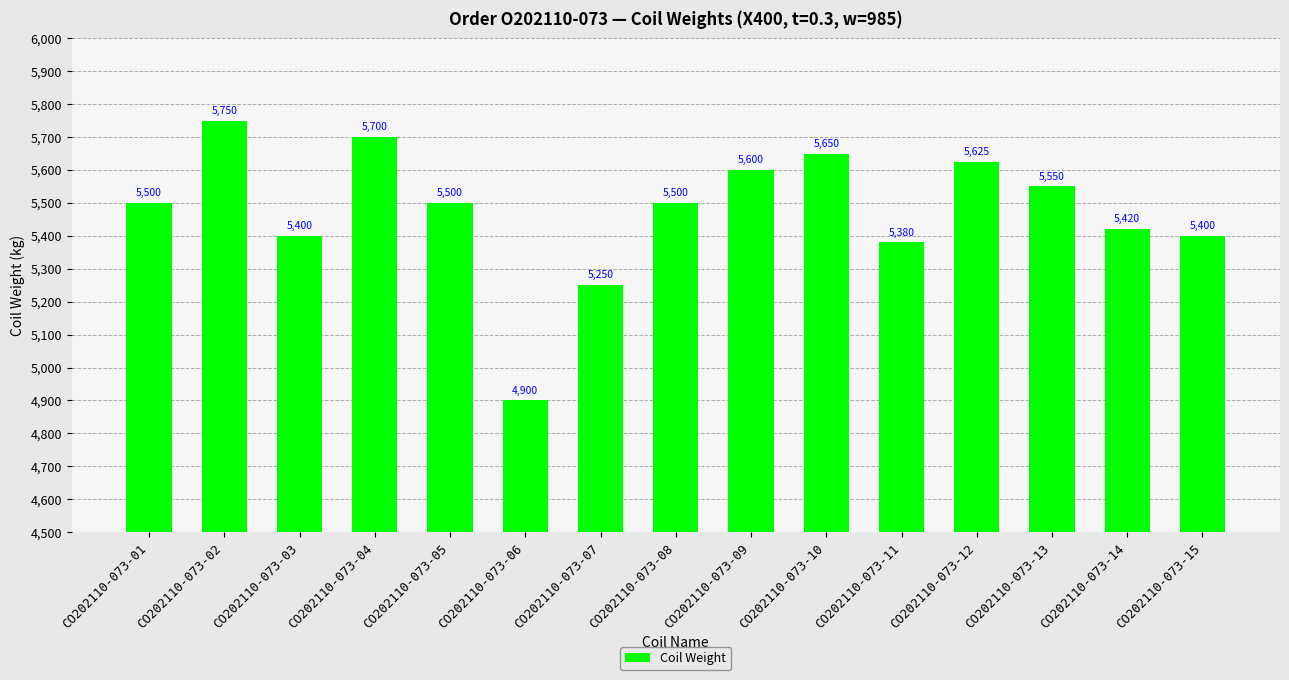

Reading left to right, transcribe all the data shown in this chart.

5500	5750	5400	5700	5500	4900	5250	5500	5600	5650	5380	5625	5550	5420	5400